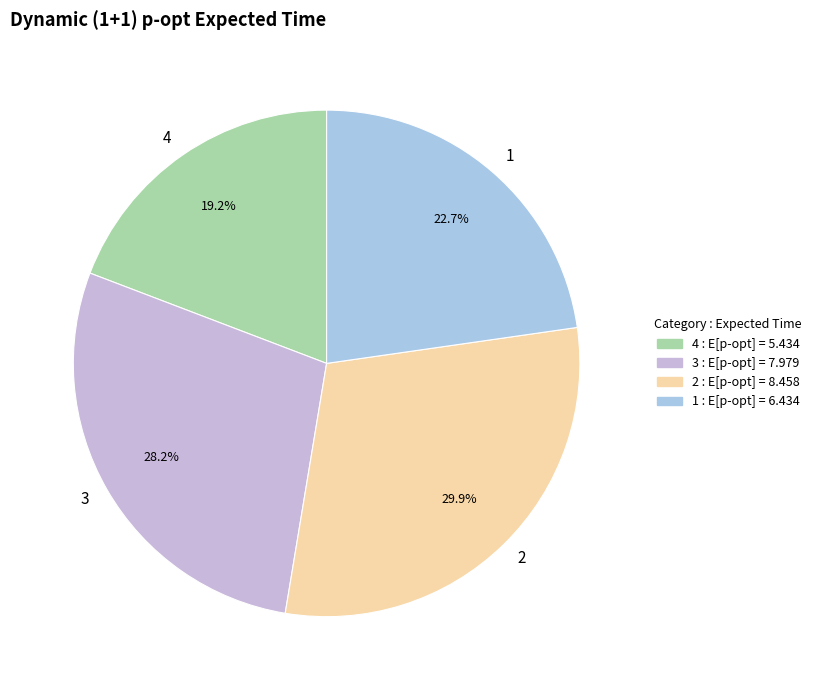

How many slices are in this pie chart?

4